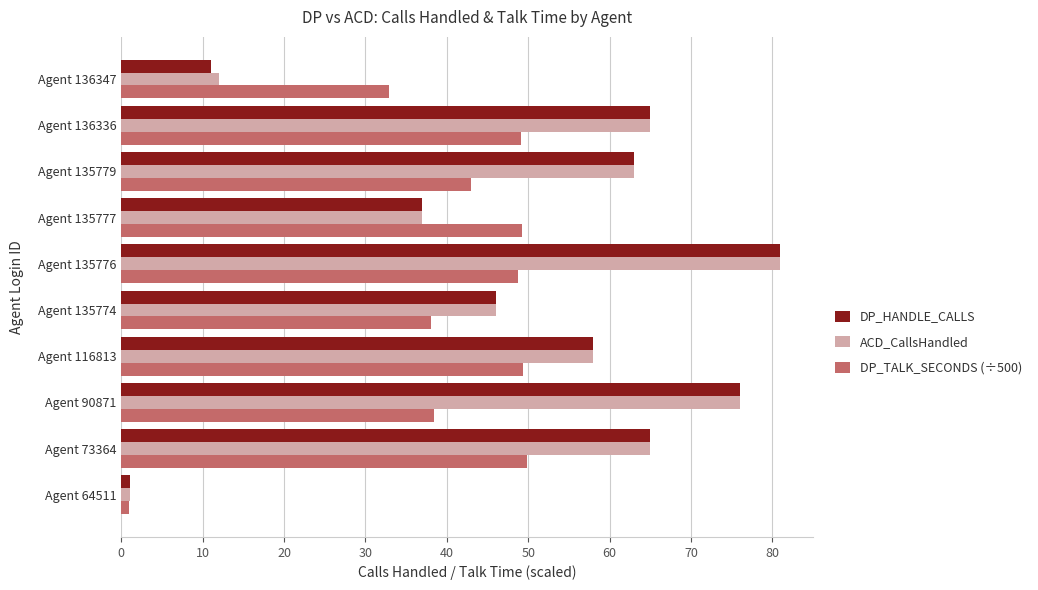

What is the average value of the DP_HANDLE_CALLS series?

50.3